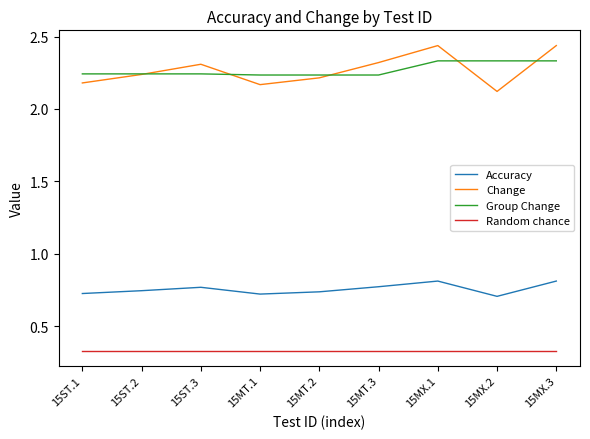

What is the spread (max minus min) of values at 15ST.1?

1.9